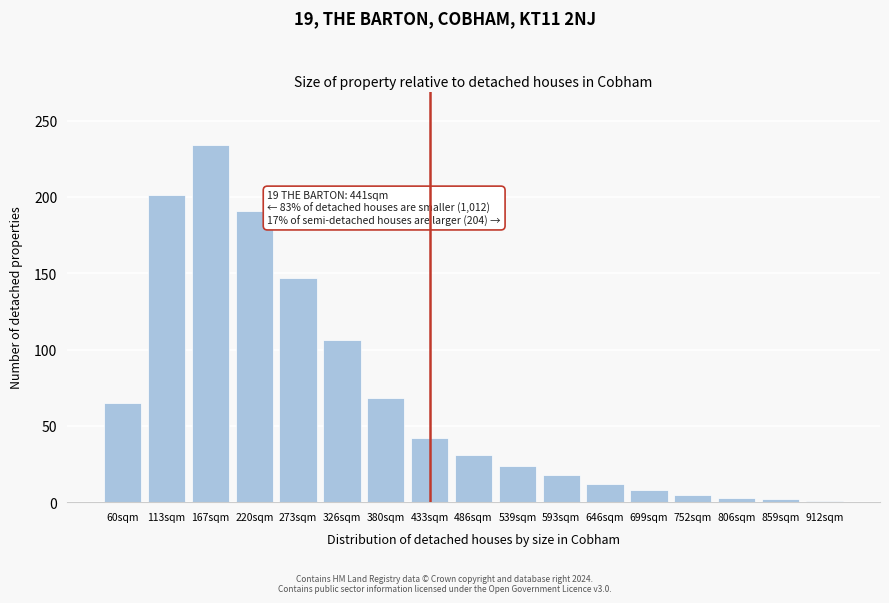

What is the change in value from 167sqm to 380sqm?

-166